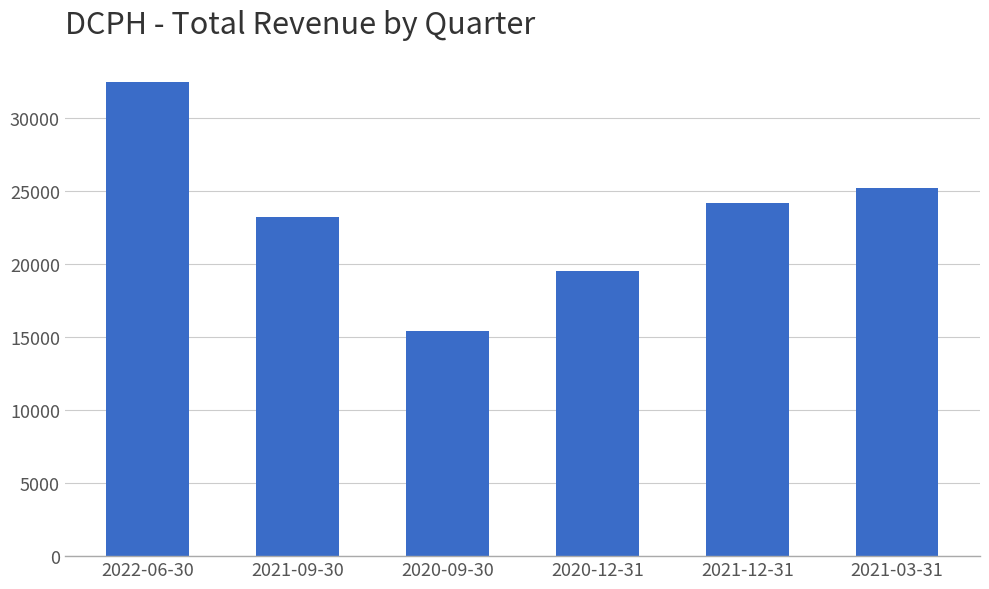

Reading left to right, list all the values displayed in this chart.

32500	23200	15400	19500	24200	25200